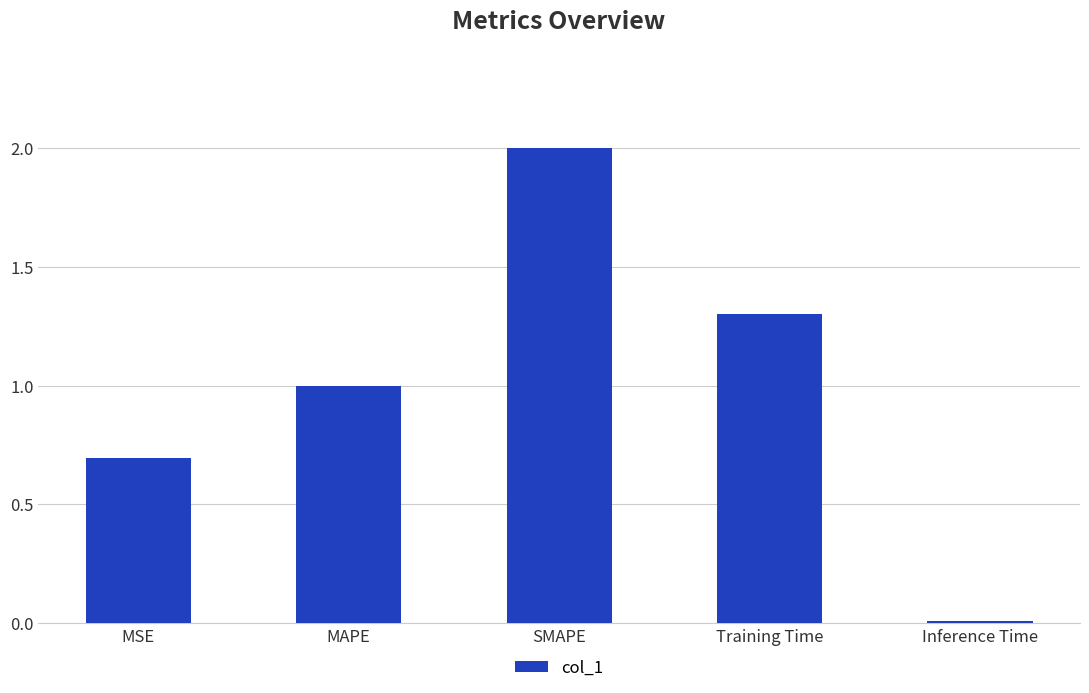

Which label corresponds to the largest value in the chart?

SMAPE